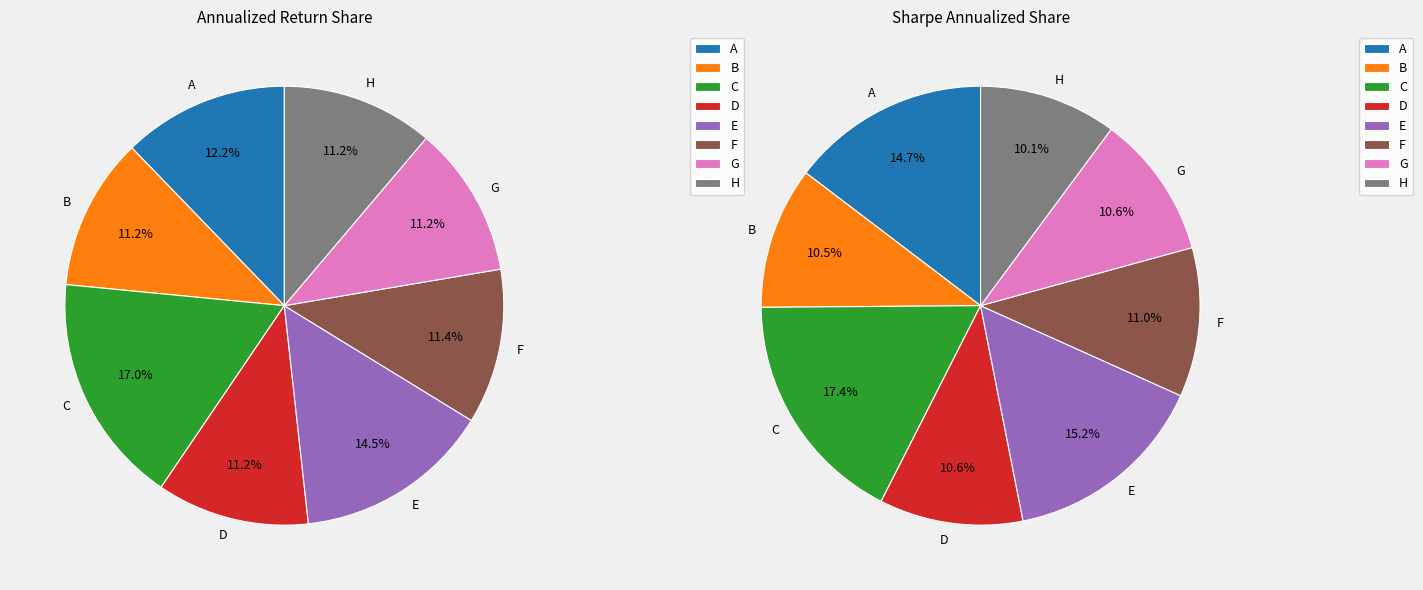

Count the number of slices in the pie.

8